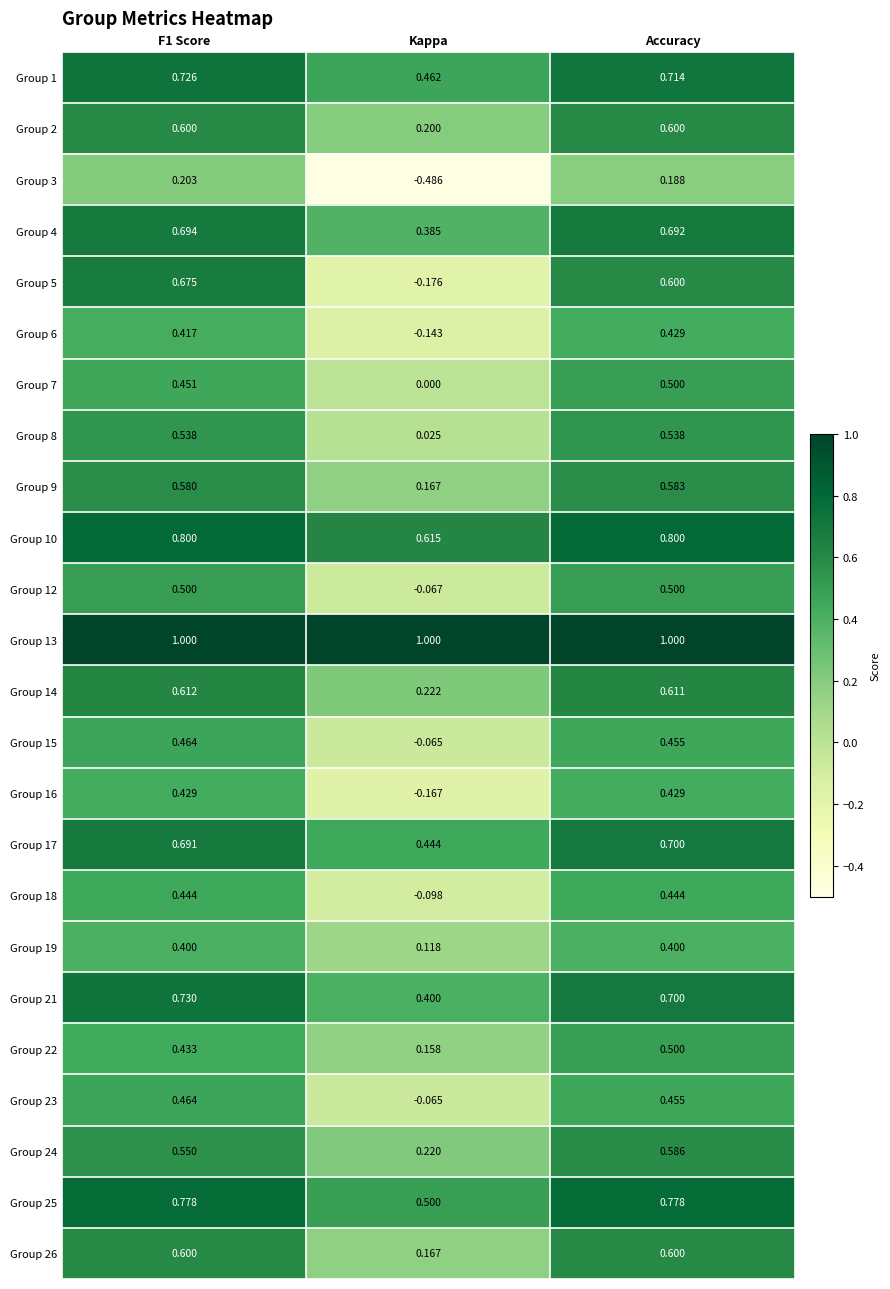

At which category is the sum across all series the highest?

Accuracy